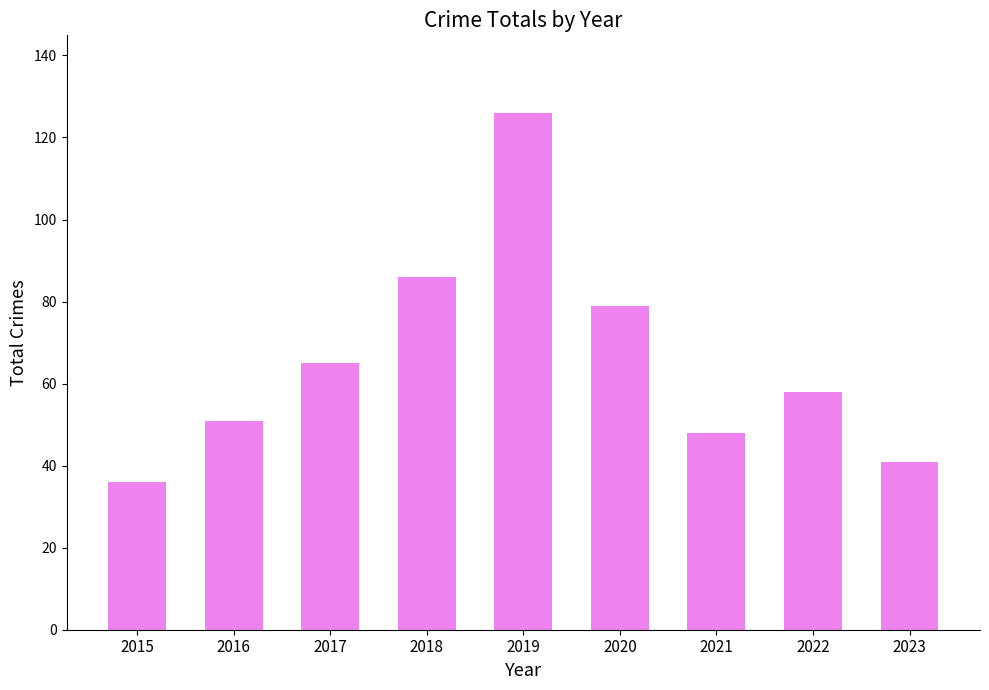

What is the greatest value displayed?

126